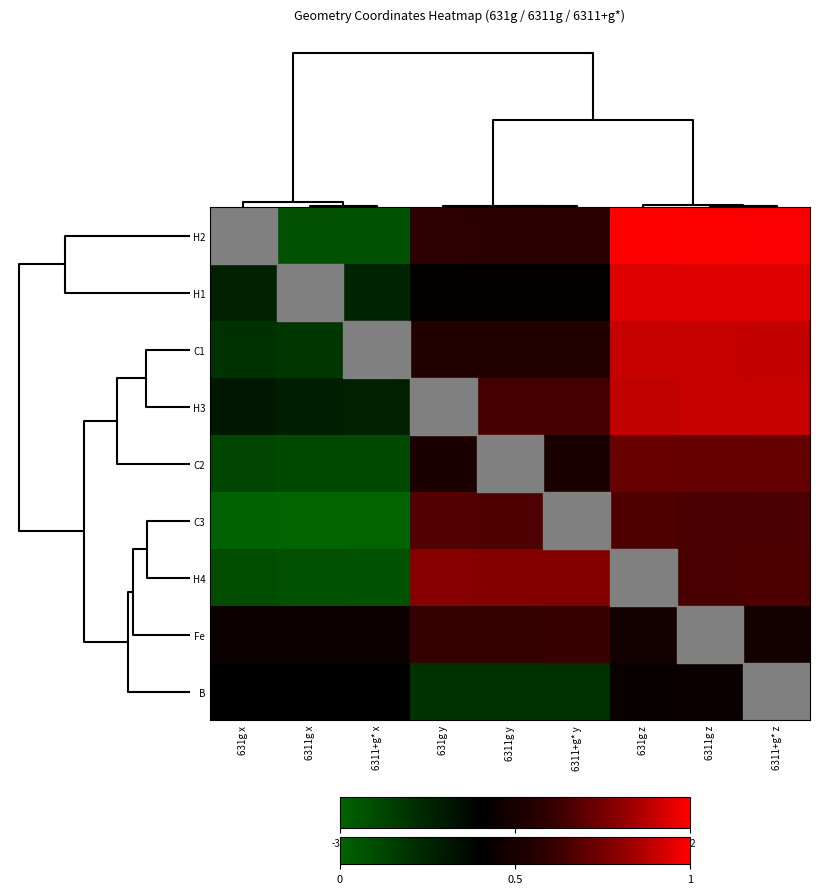

At how many categories does at least one series exceed 0?

9